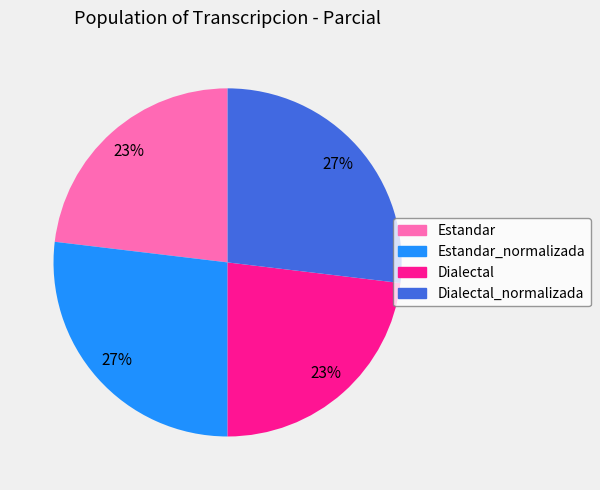

The Estandar_normalizada slice represents 39% of the pie. True or false?

False